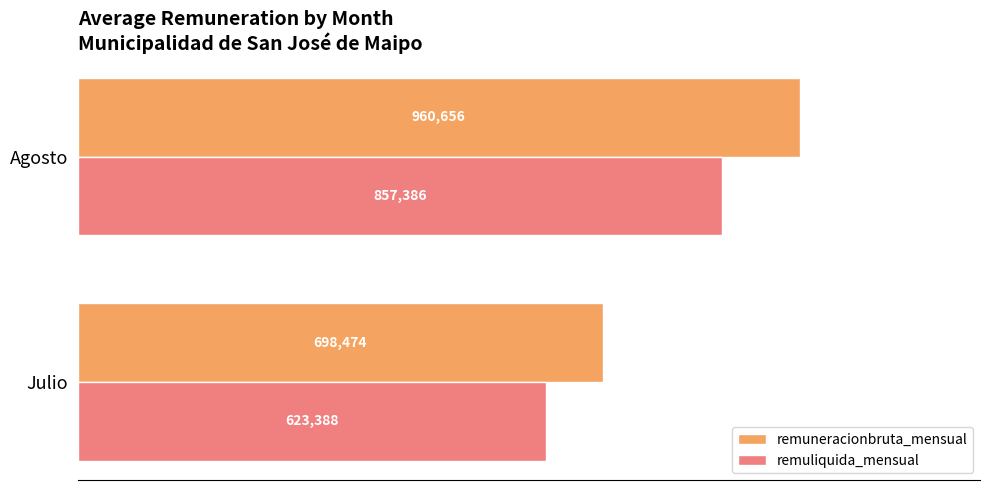

What are all the series names shown in the legend?

remuneracionbruta_mensual, remuliquida_mensual